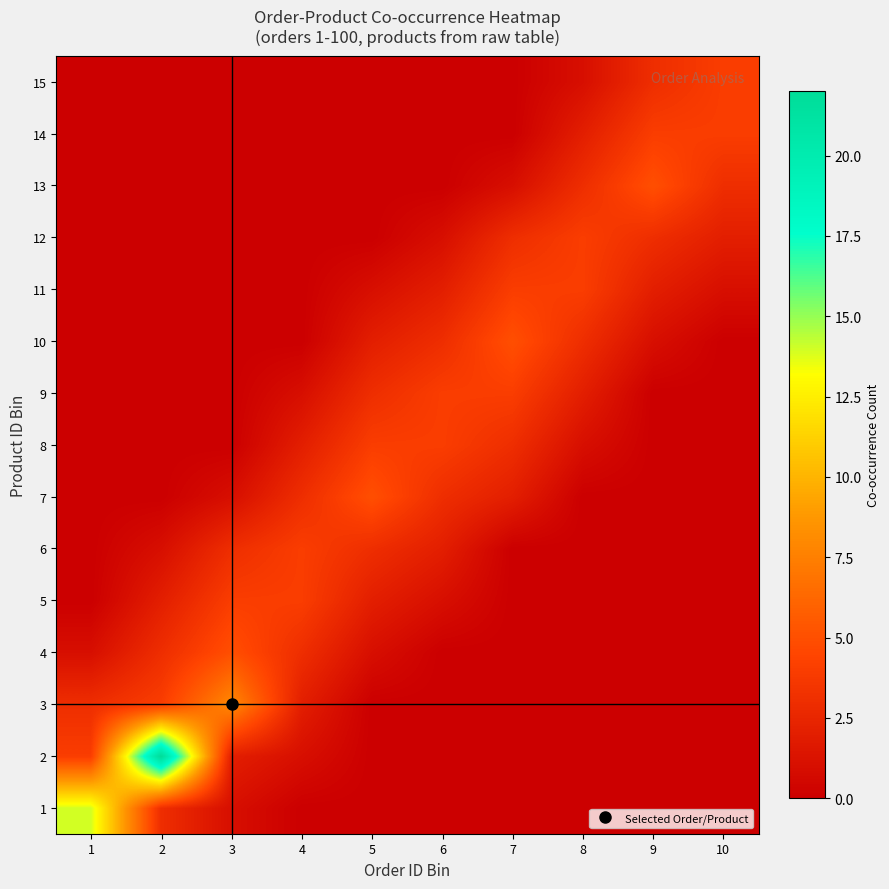

At 6, list the series in order from smallest to largest.

1, 2, 3, 4, 13, 14, 15, 5, 12, 6, 11, 7, 10, 8, 9